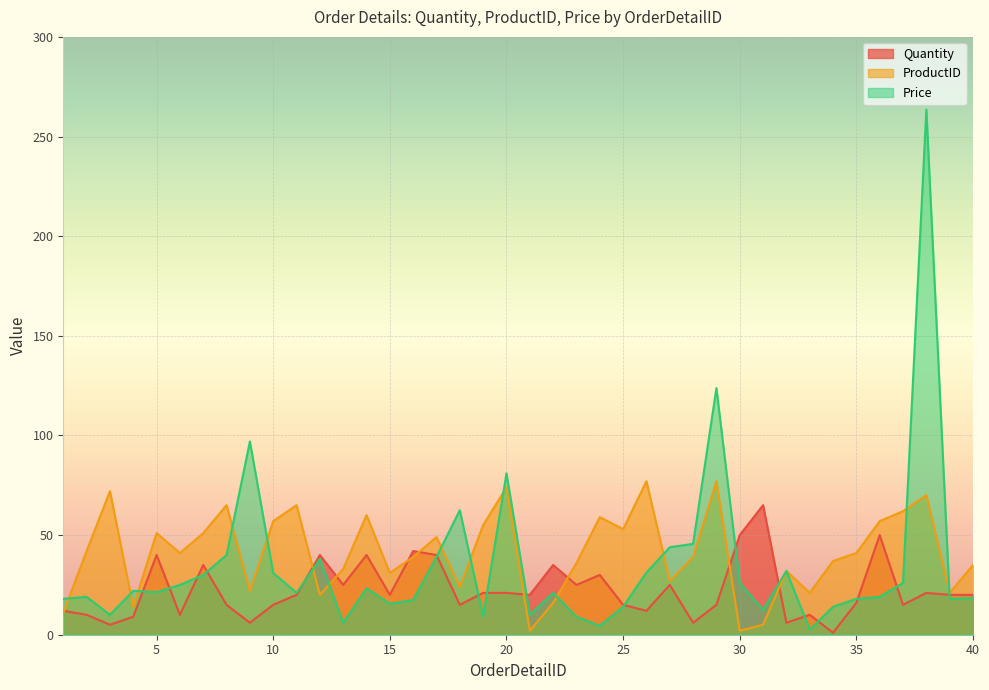

Does the chart display data point markers on the line(s)?

No